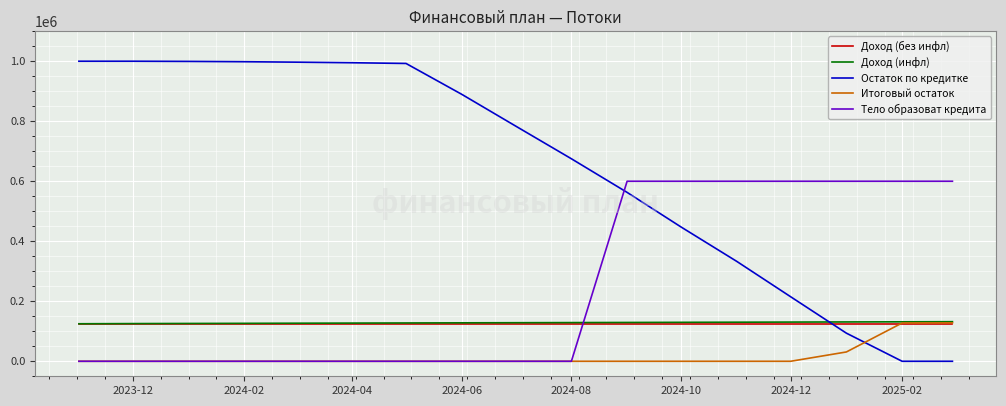

What is the maximum value shown in the chart?

1000000.0